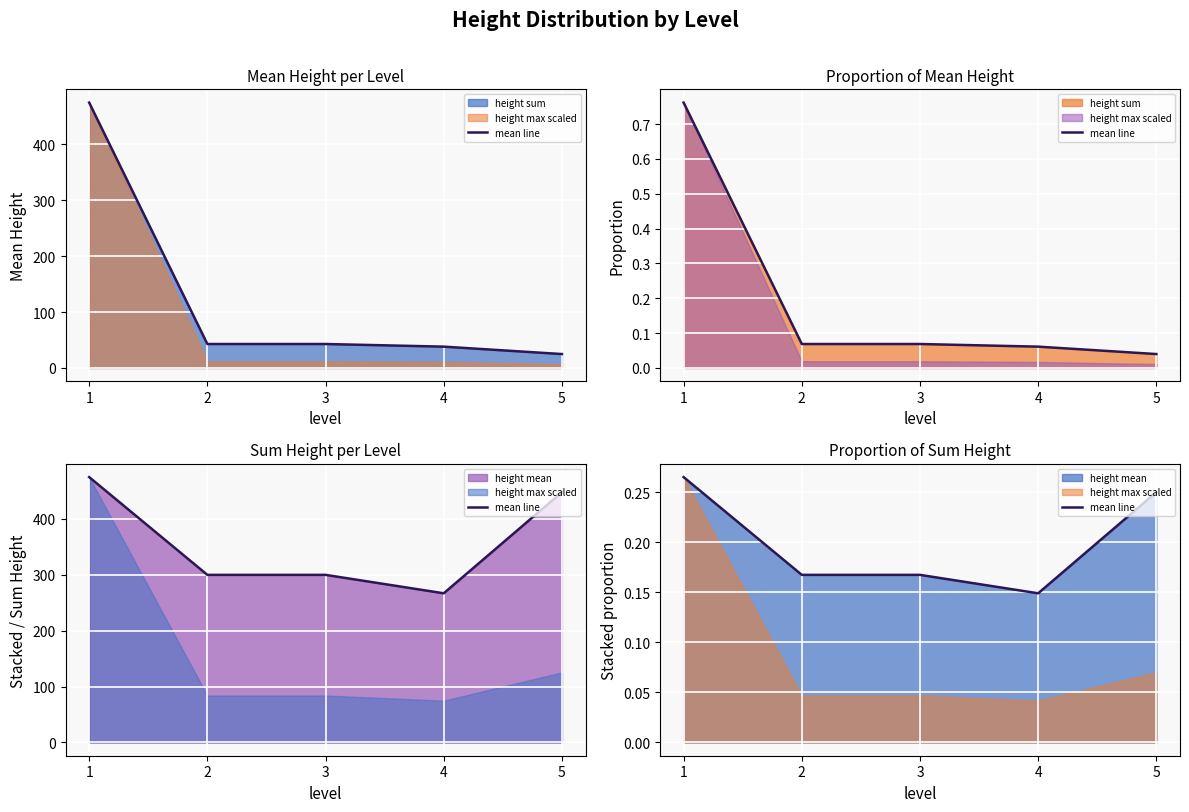

Read the value at 5.

0.3